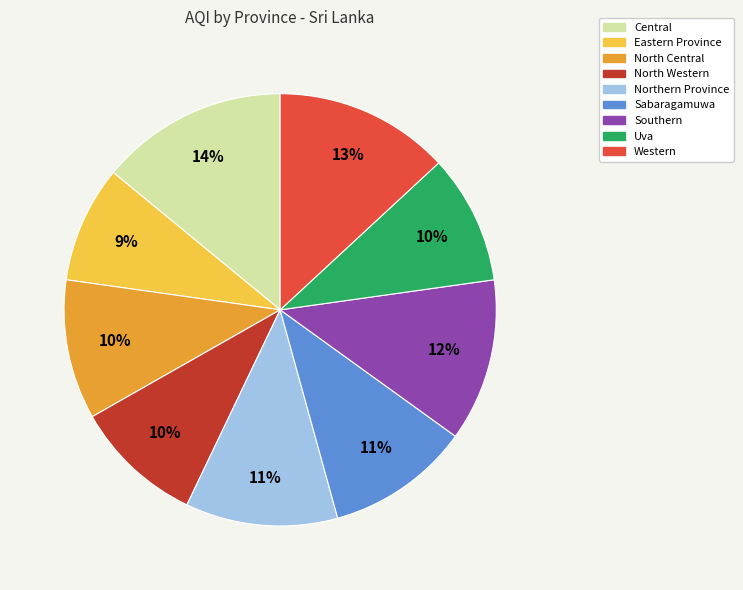

Which slice is the largest?

Central